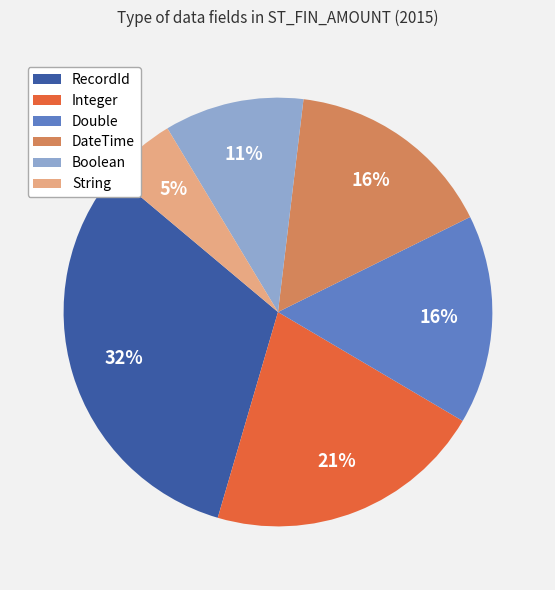

What is the smallest slice in the pie chart?

String